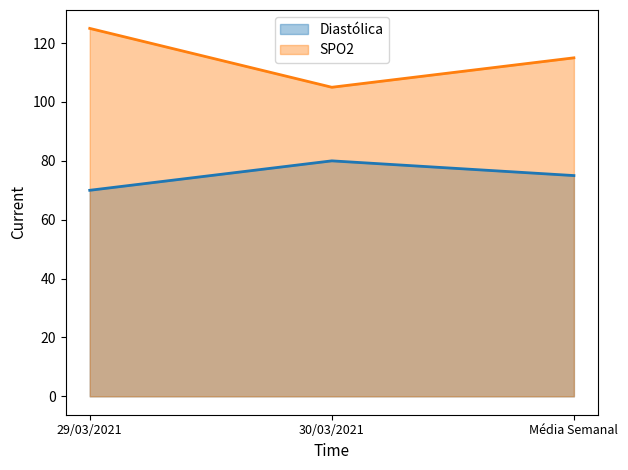

Reading left to right, what are all the values shown in this chart?

Diastólica: 29/03/2021=70	30/03/2021=80	Média Semanal=75
SPO2: 29/03/2021=125	30/03/2021=105	Média Semanal=115